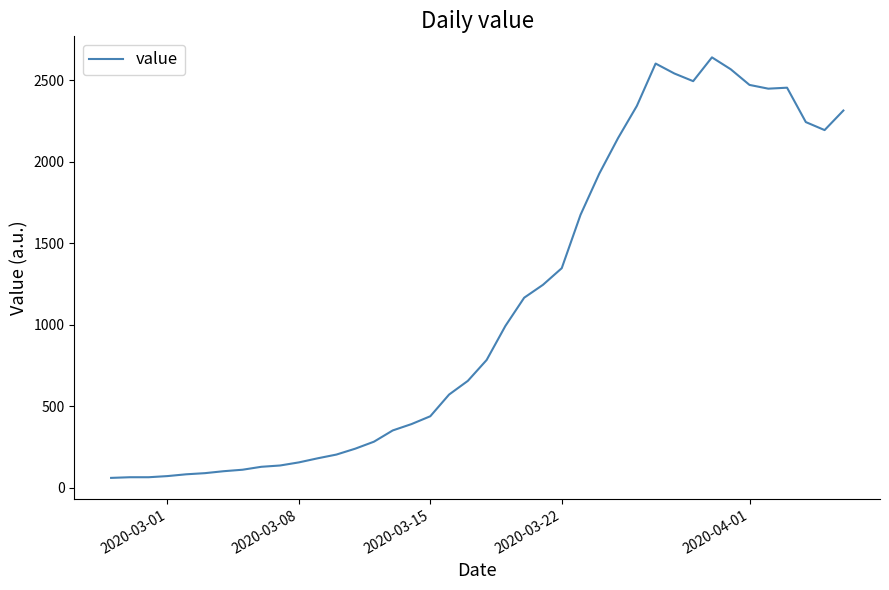

What is the maximum value shown in the chart?

2640